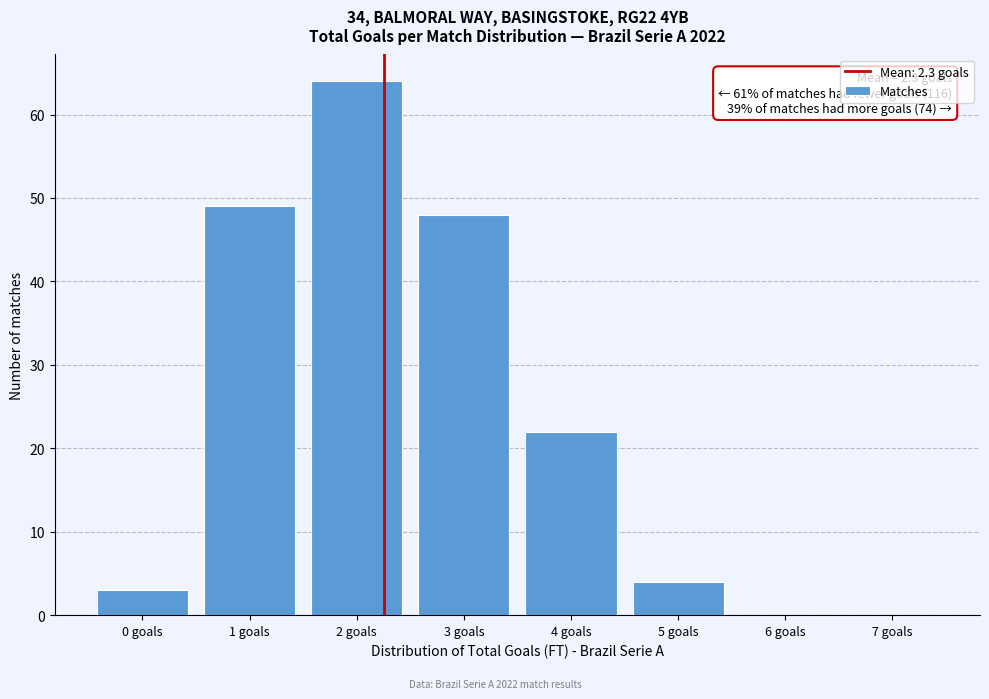

Which range on the x-axis has the tallest bar?

1.5 to 2.5